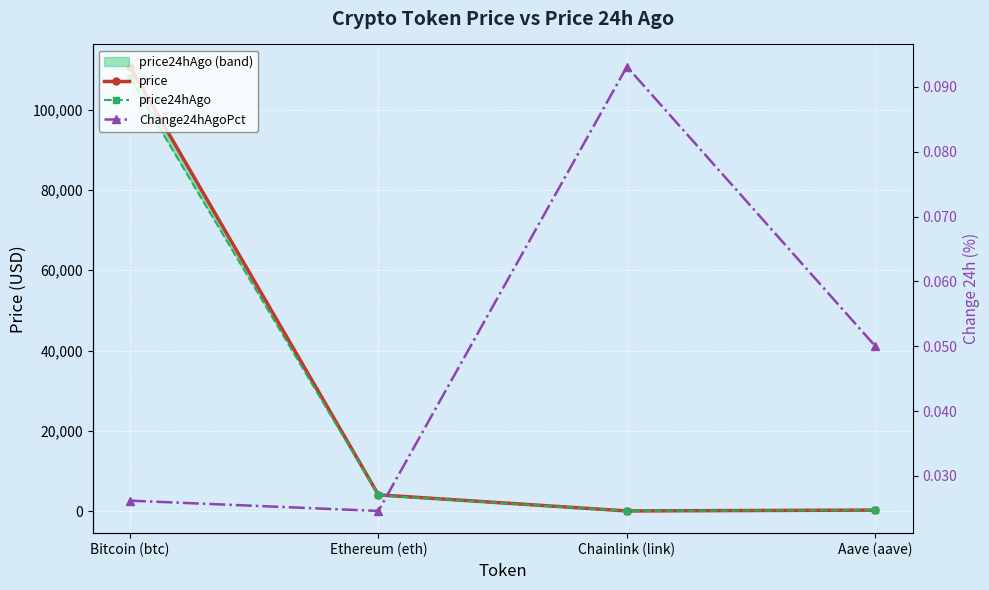

Rank the series by their maximum value, from lowest to highest.

Change24hAgoPct, price24hAgo, price